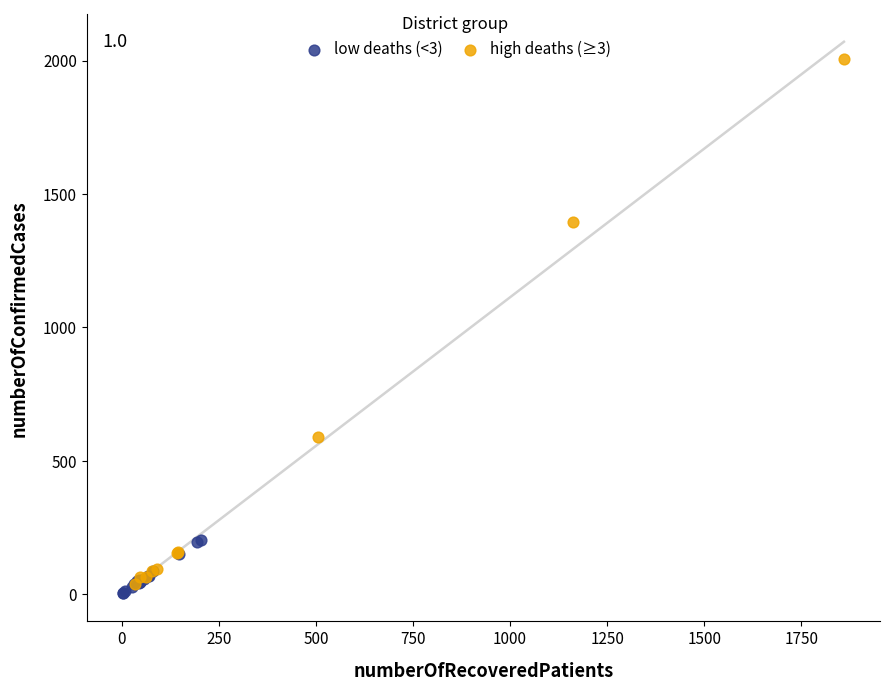

Which series has the largest Y range (max minus min)?

high deaths (≥3)